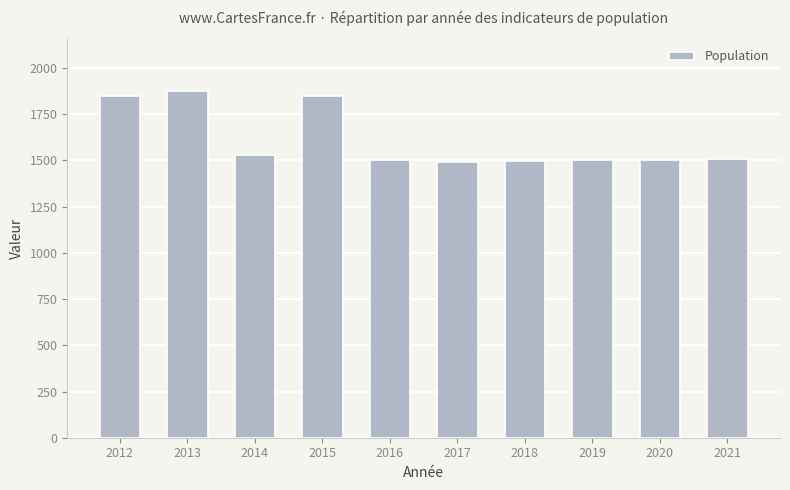

True or false: the data shows 835 at 2019.

False